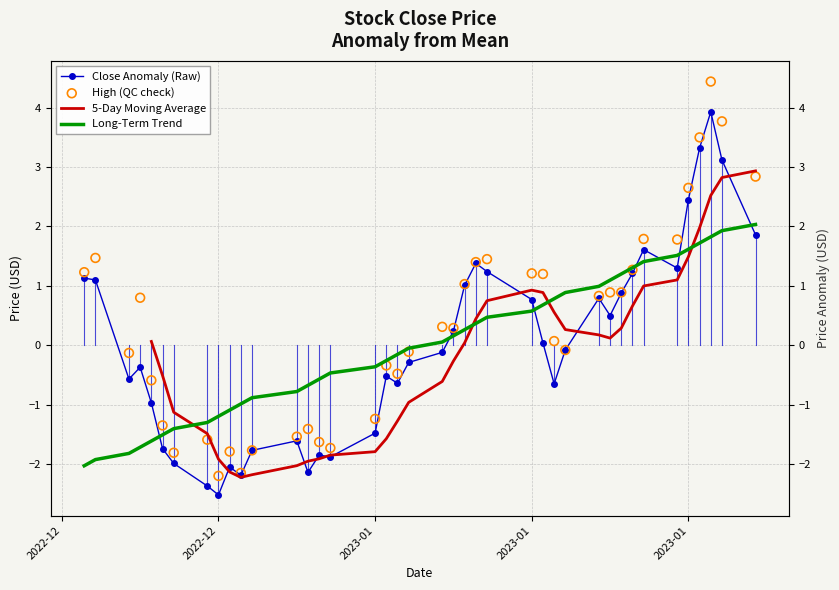

Which series has the largest total across all categories?

High (QC check)